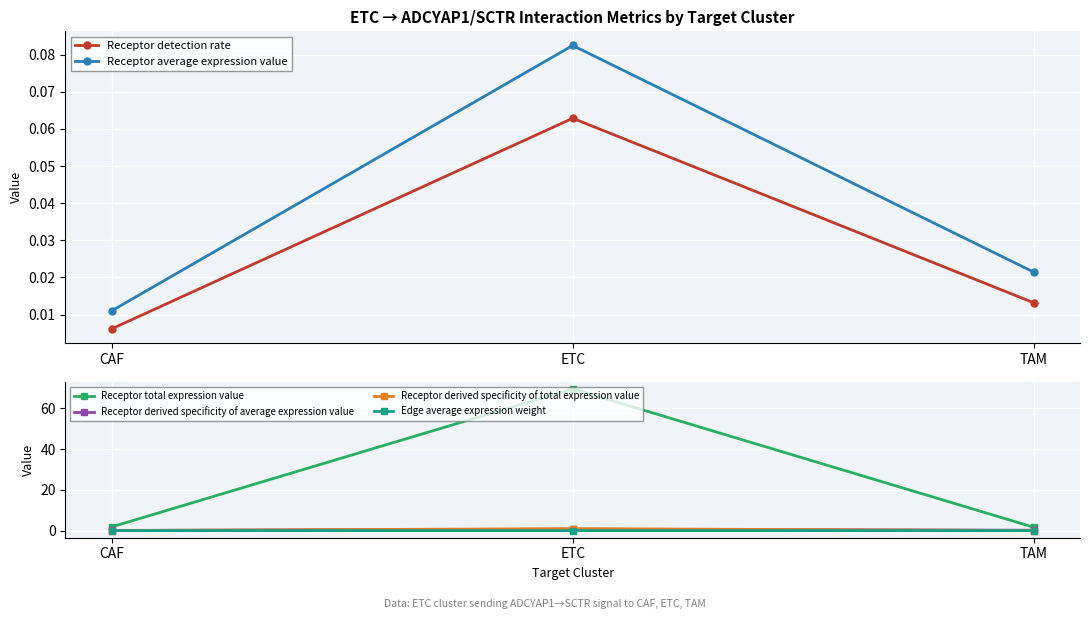

At how many categories does at least one series exceed 17?

1